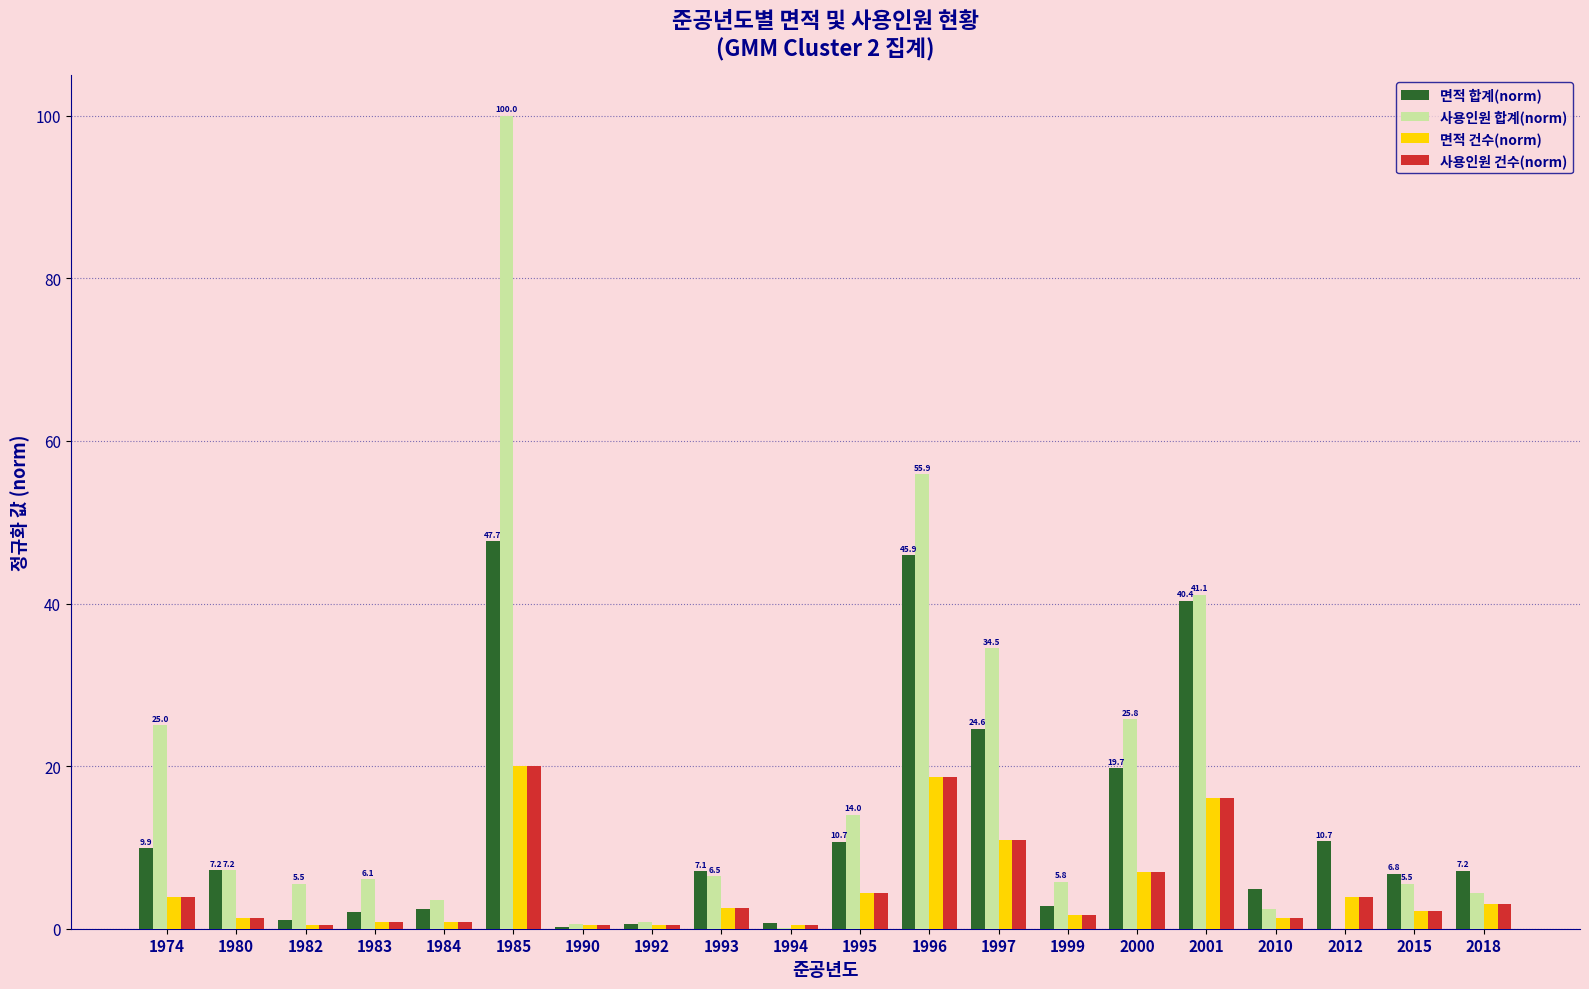

What is the sum of all 사용인원 건수(norm) values?

100.4